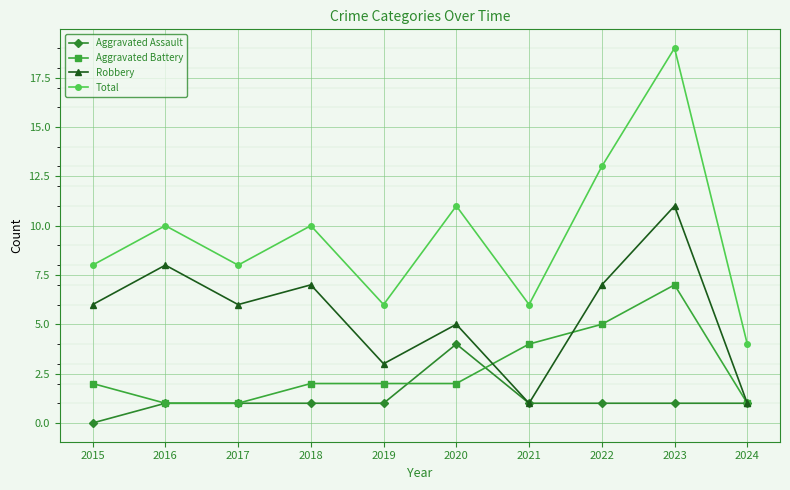

Which series changed the most between 2016 and 2021?

Robbery